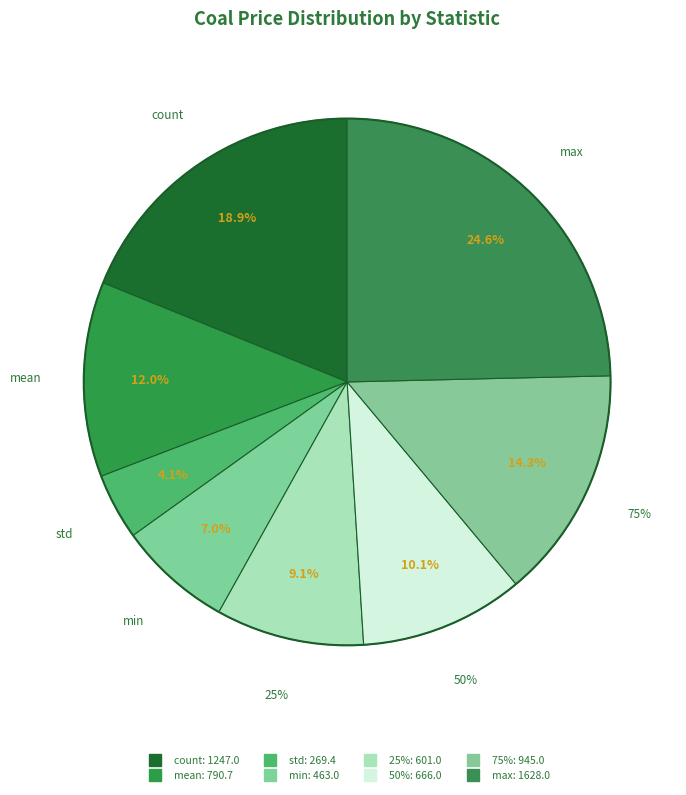

Is there a majority slice in this chart?

No